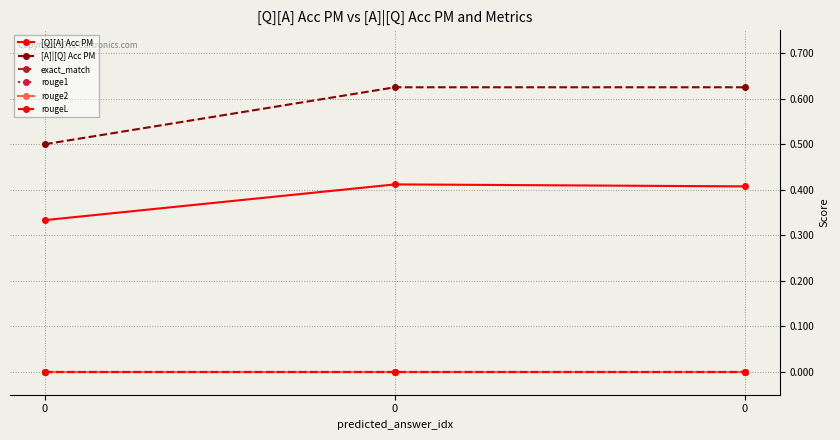

Is this an area chart (filled region under the line)?

No